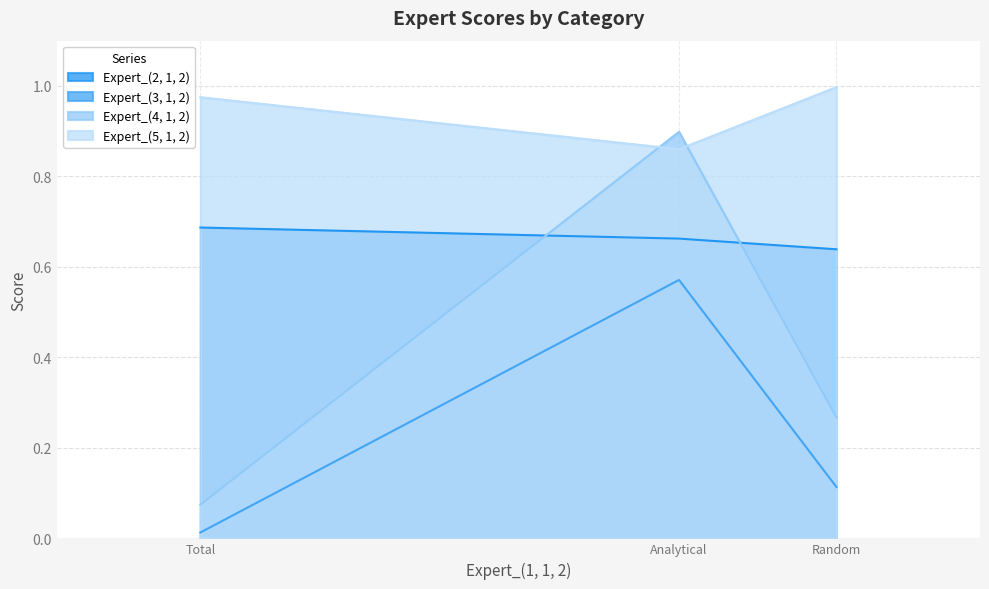

Rank the series at Random from lowest to highest value.

Expert_(3, 1, 2), Expert_(4, 1, 2), Expert_(2, 1, 2), Expert_(5, 1, 2)